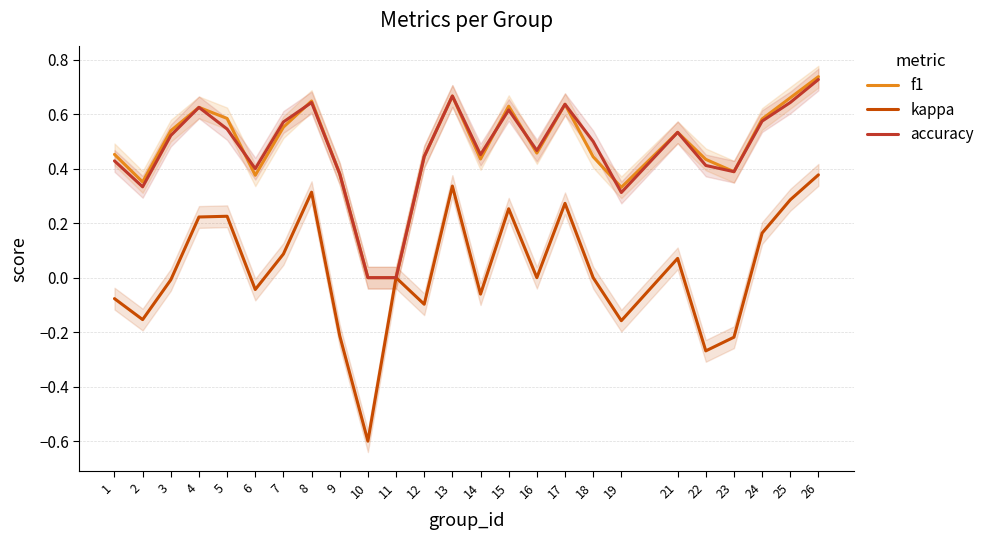

What is the sum of the kappa values at 10 and 26?

-0.2